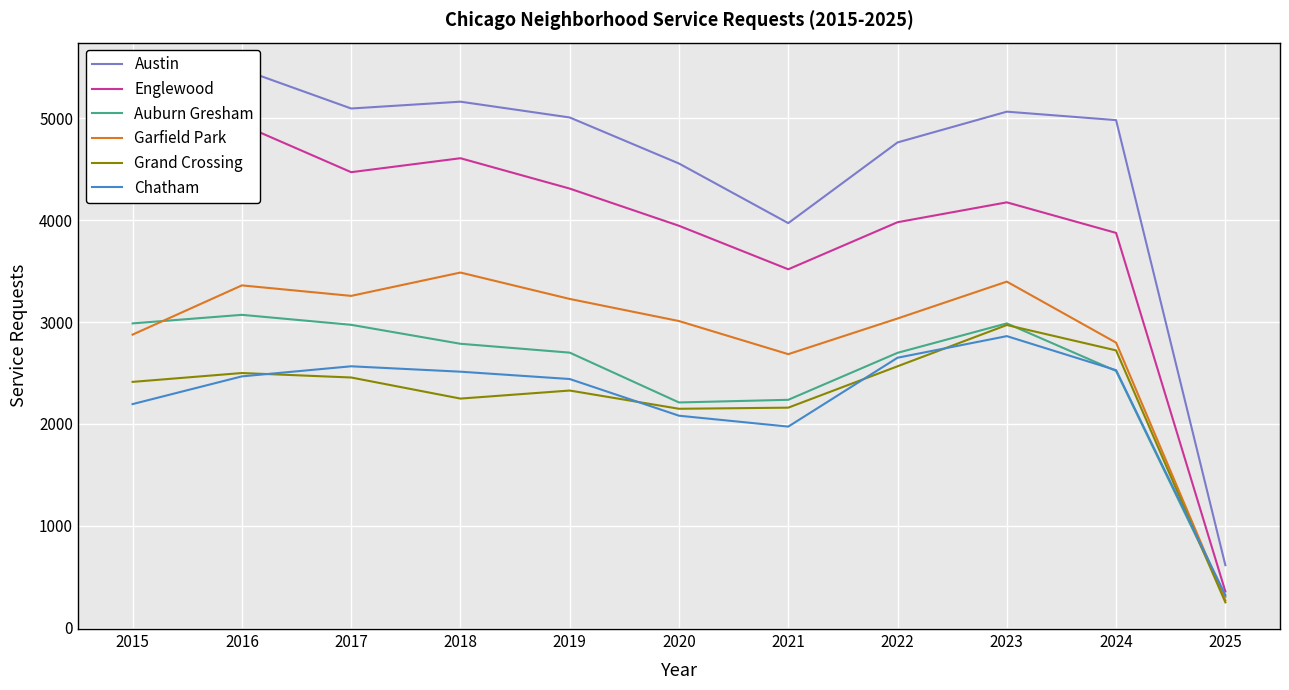

True or false: Grand Crossing and Englewood intersect in this chart.

False